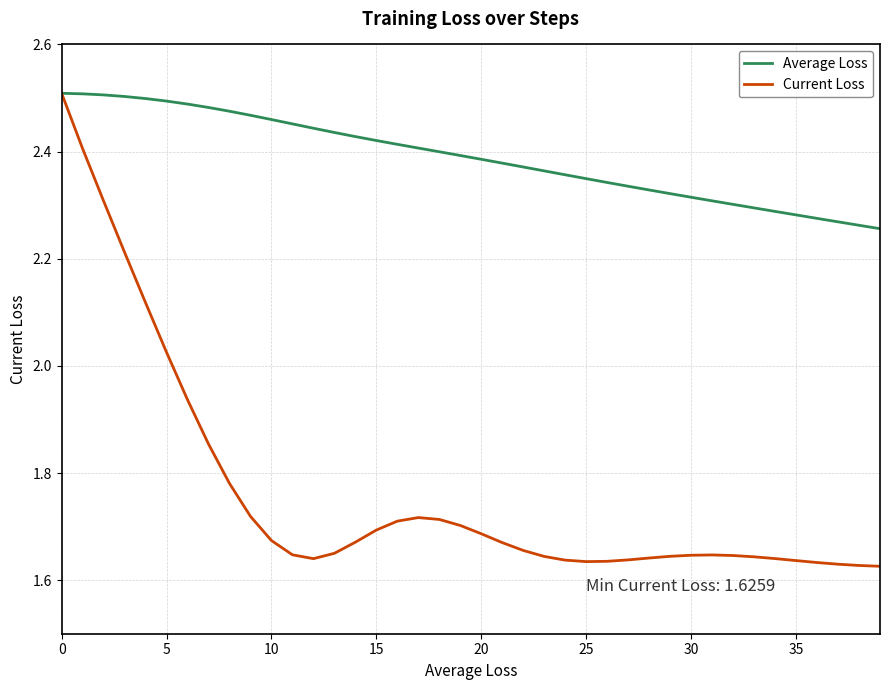

Is this an area chart (filled region under the line)?

No